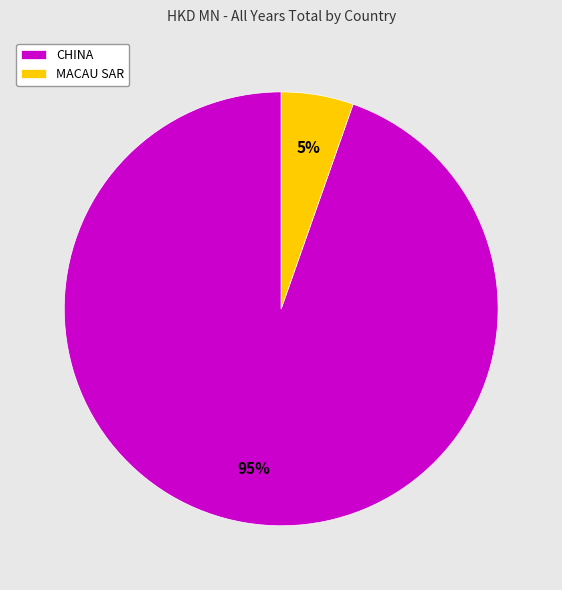

Which slice is the largest?

CHINA